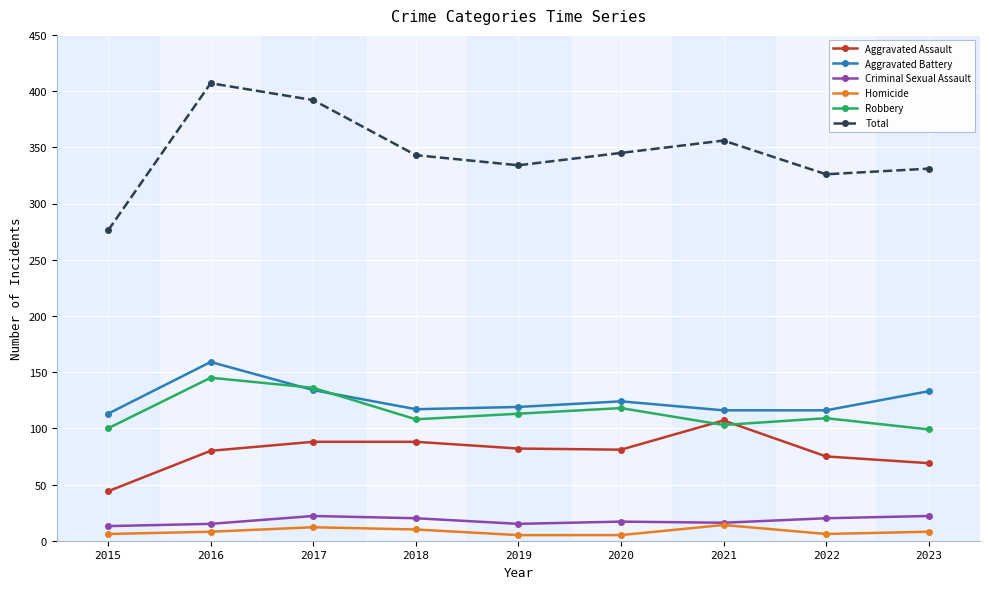

True or false: Criminal Sexual Assault has a value of 8 at 2023.

False